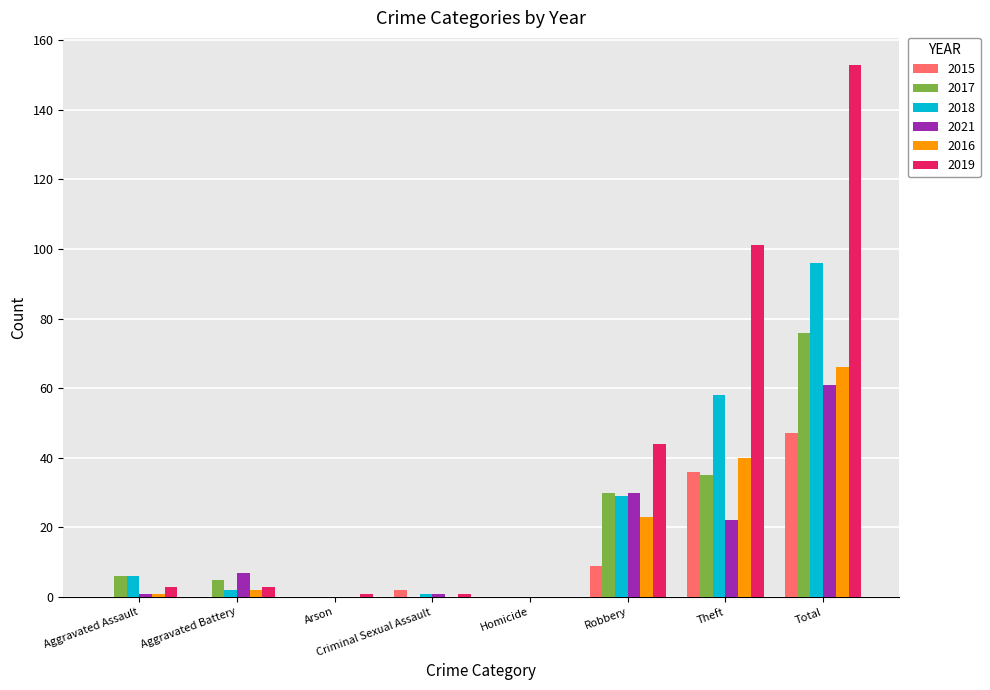

Reading left to right, what are all the values shown in this chart?

2015: Aggravated Assault=0	Aggravated Battery=0	Arson=0	Criminal Sexual Assault=2	Homicide=0	Robbery=9	Theft=36	Total=47
2017: Aggravated Assault=6	Aggravated Battery=5	Arson=0	Criminal Sexual Assault=0	Homicide=0	Robbery=30	Theft=35	Total=76
2018: Aggravated Assault=6	Aggravated Battery=2	Arson=0	Criminal Sexual Assault=1	Homicide=0	Robbery=29	Theft=58	Total=96
2021: Aggravated Assault=1	Aggravated Battery=7	Arson=0	Criminal Sexual Assault=1	Homicide=0	Robbery=30	Theft=22	Total=61
2016: Aggravated Assault=1	Aggravated Battery=2	Arson=0	Criminal Sexual Assault=0	Homicide=0	Robbery=23	Theft=40	Total=66
2019: Aggravated Assault=3	Aggravated Battery=3	Arson=1	Criminal Sexual Assault=1	Homicide=0	Robbery=44	Theft=101	Total=153